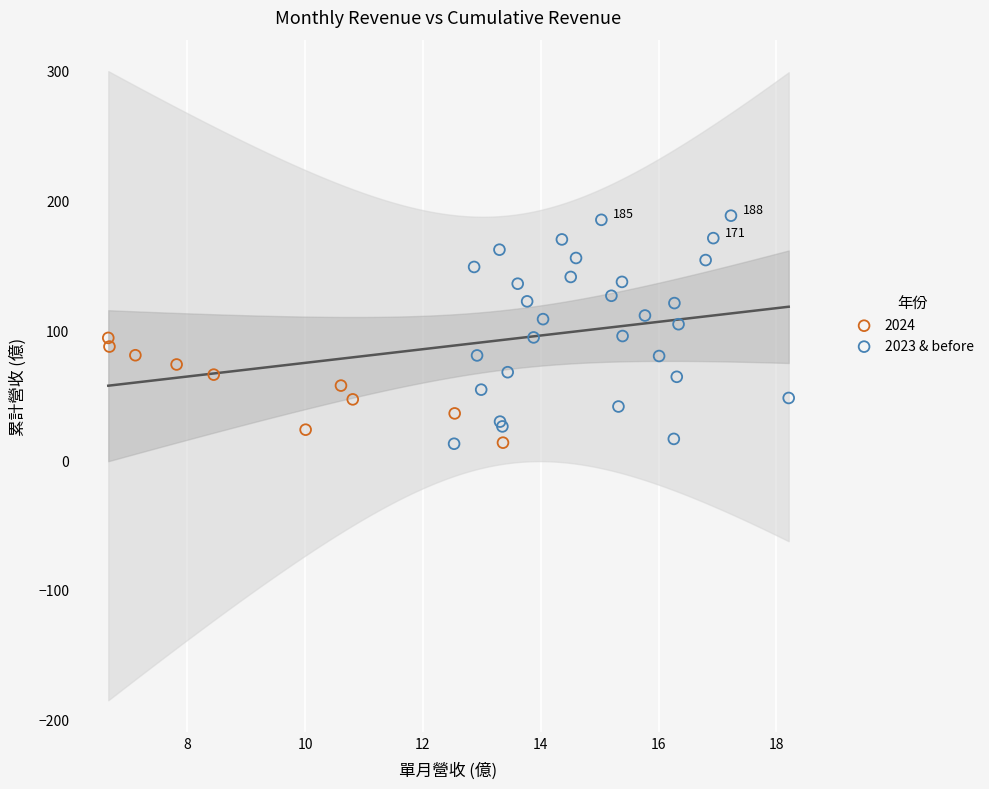

Which series has the largest Y range (max minus min)?

2023 & before